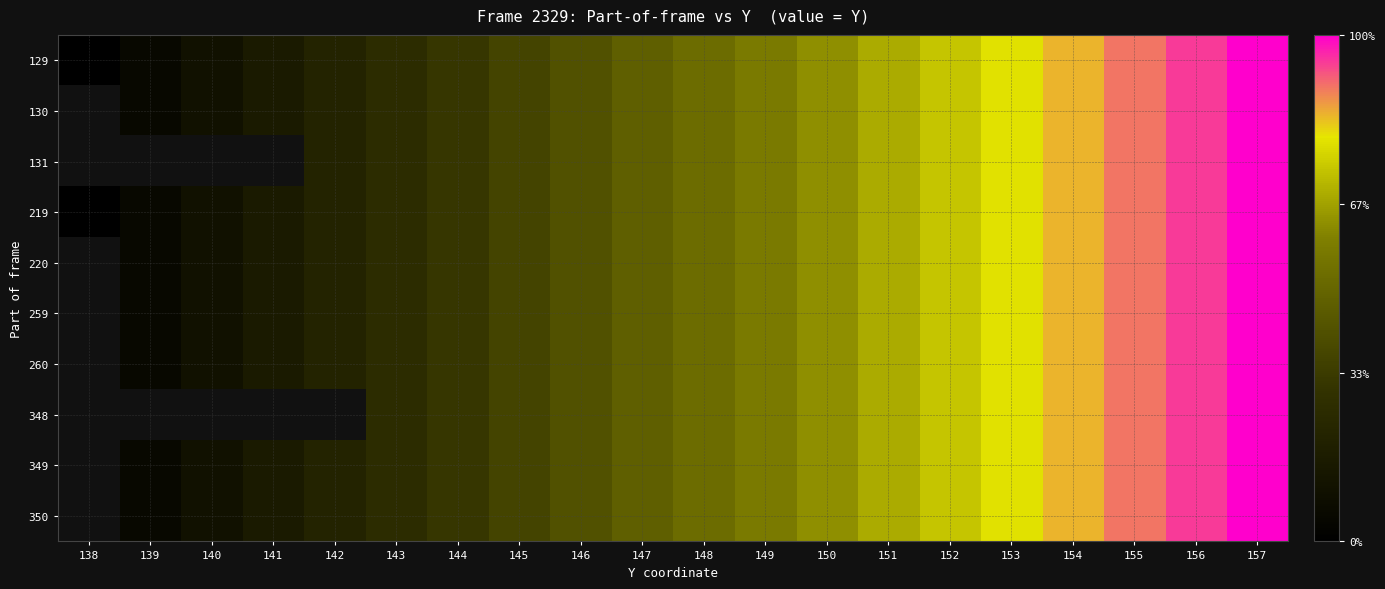

Which category has the lowest value across all series?

138